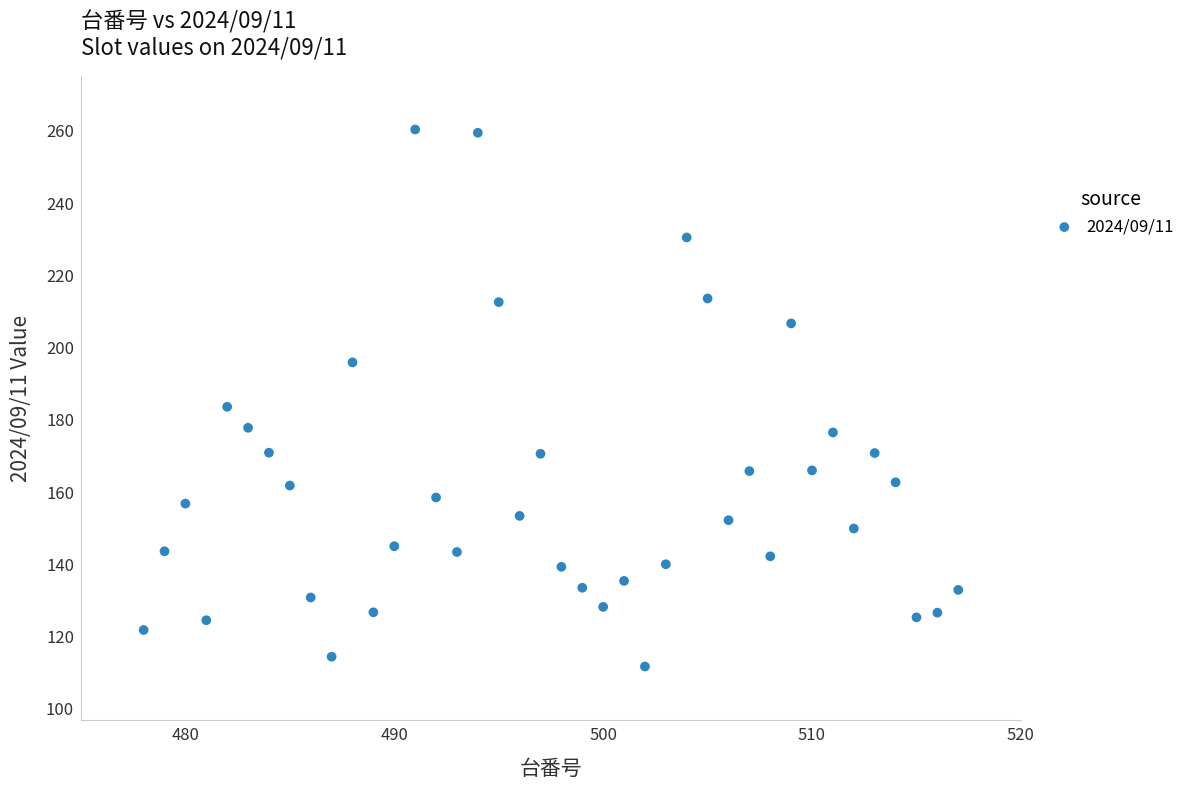

What Y value in the scatter plot is closest to 186?

183.6